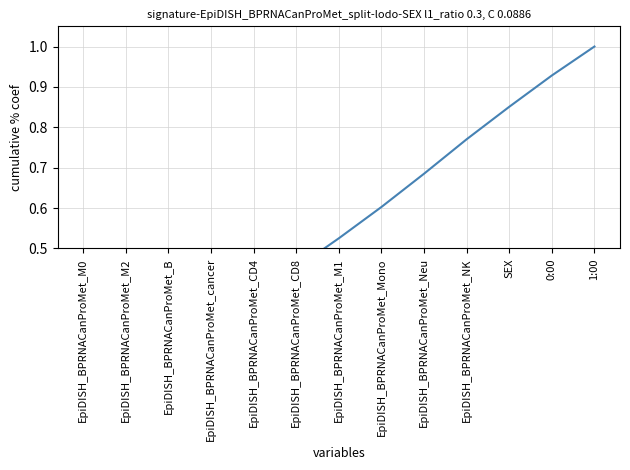

What is the approximate value at EpiDISH_BPRNACanProMet_NK?

0.8